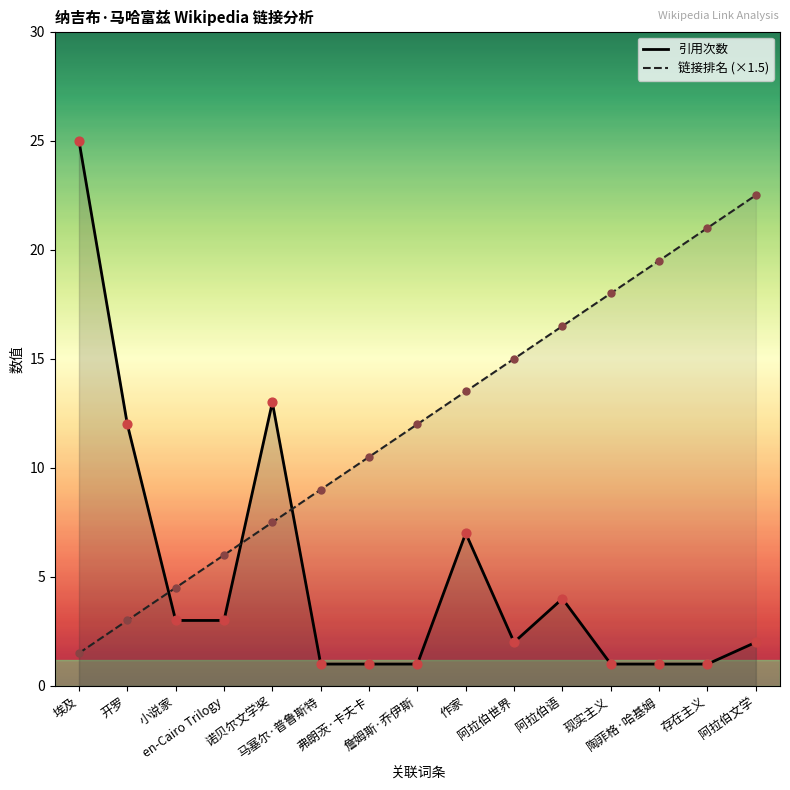

Which series reaches the maximum Y coordinate?

引用次数